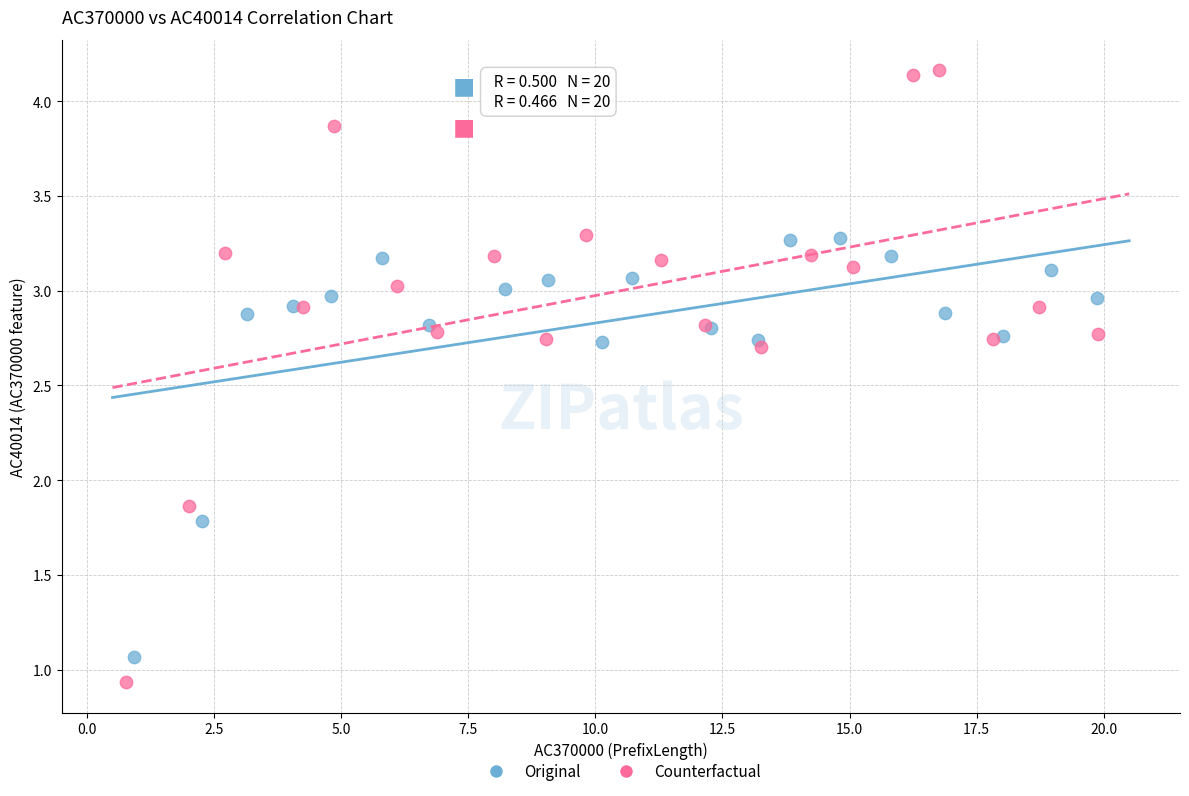

Which series reaches the minimum Y coordinate?

Counterfactual